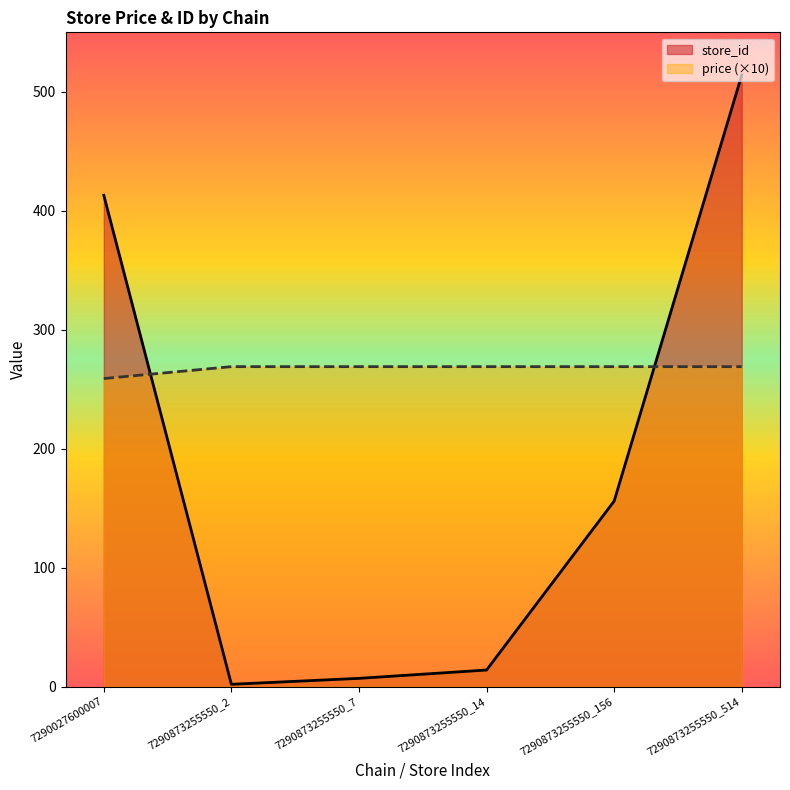

Reading right to left, extract all data points from this chart.

store_id: 514	156	14	7	2	413
price: 269	269	269	269	269	259